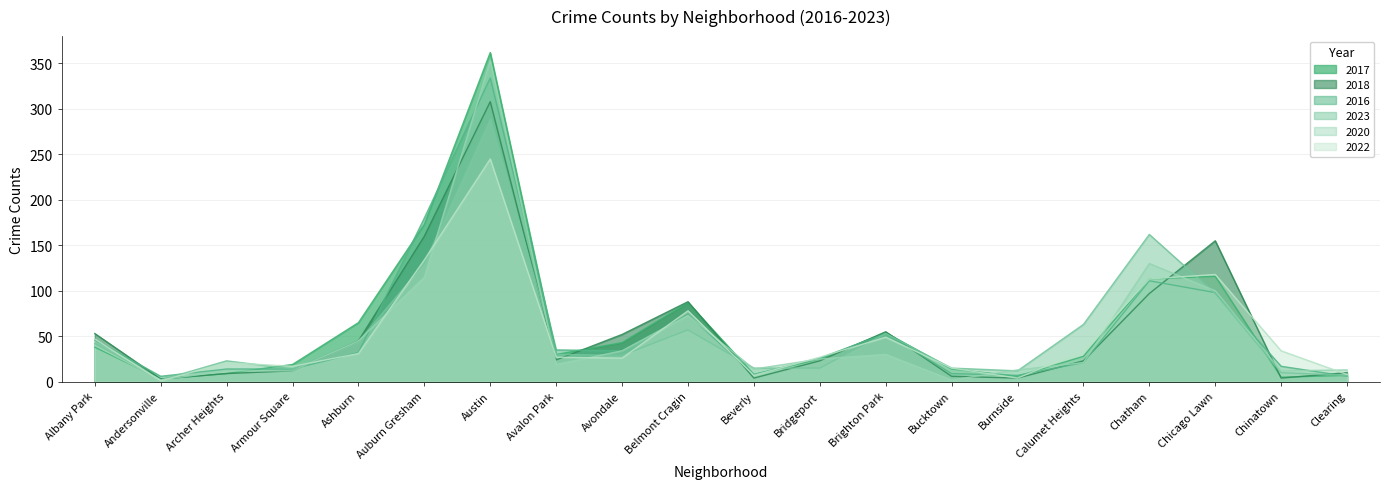

Does the chart have visible grid lines?

Yes